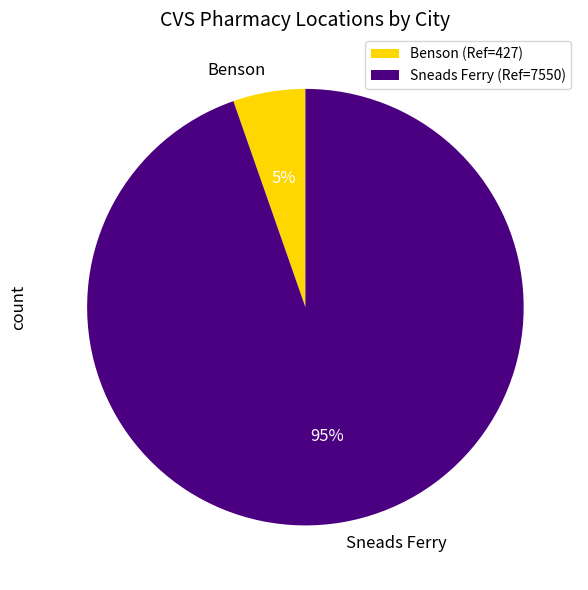

To the nearest percent, what is the combined percentage of Sneads Ferry and Benson?

100%